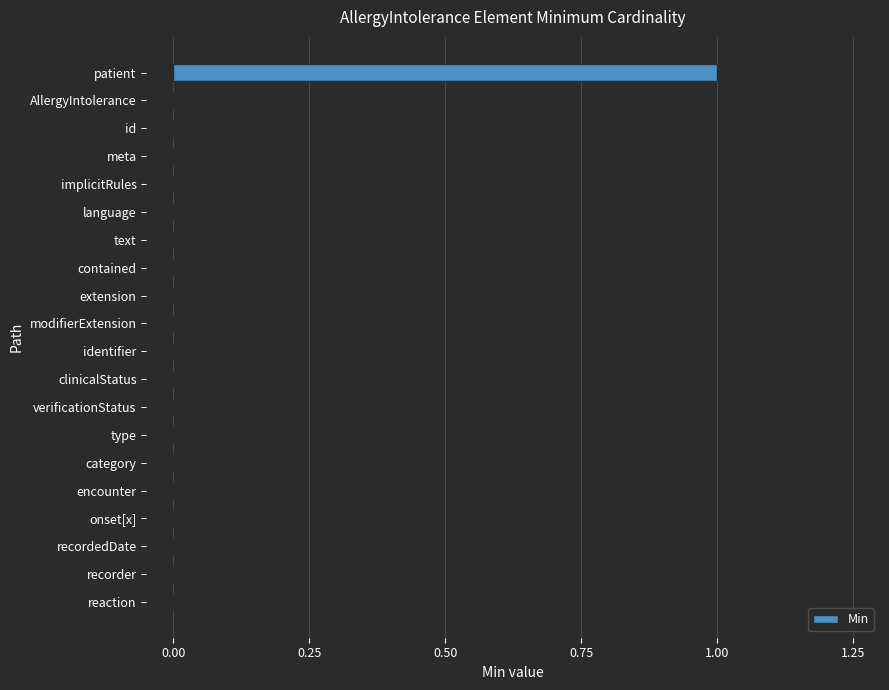

Reading top to bottom, transcribe all the data shown in this chart.

patient=1	AllergyIntolerance=0	id=0	meta=0	implicitRules=0	language=0	text=0	contained=0	extension=0	modifierExtension=0	identifier=0	clinicalStatus=0	verificationStatus=0	type=0	category=0	encounter=0	onset[x]=0	recordedDate=0	recorder=0	reaction=0